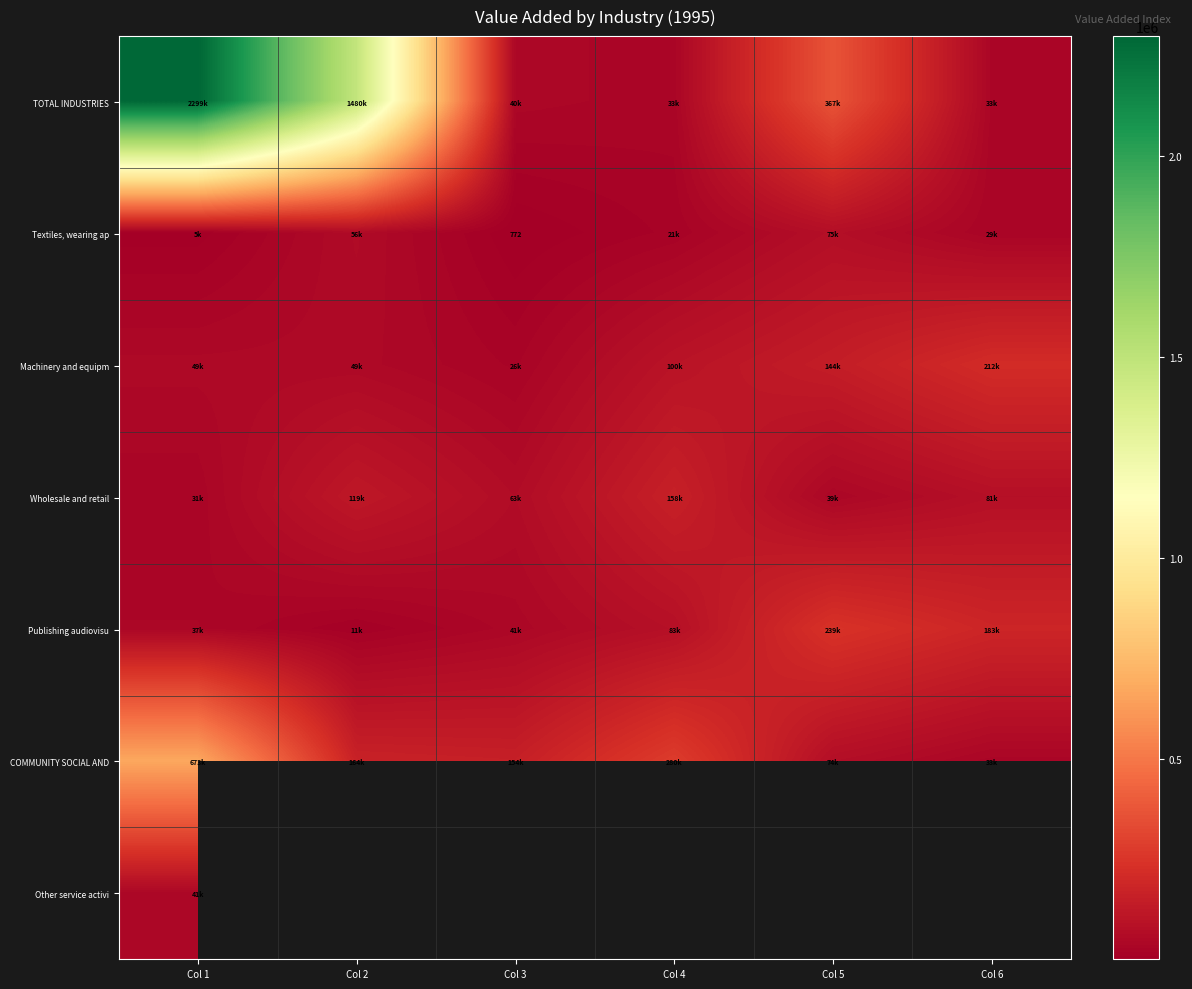

How many values in the TOTAL INDUSTRIES series exceed 366826?

2